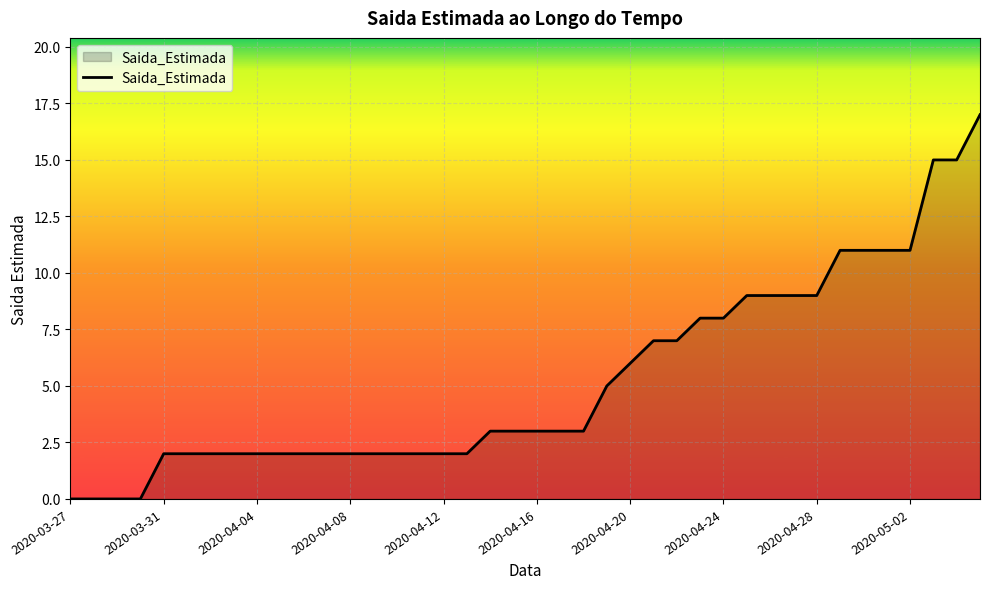

How many categories are shown in the chart?

40